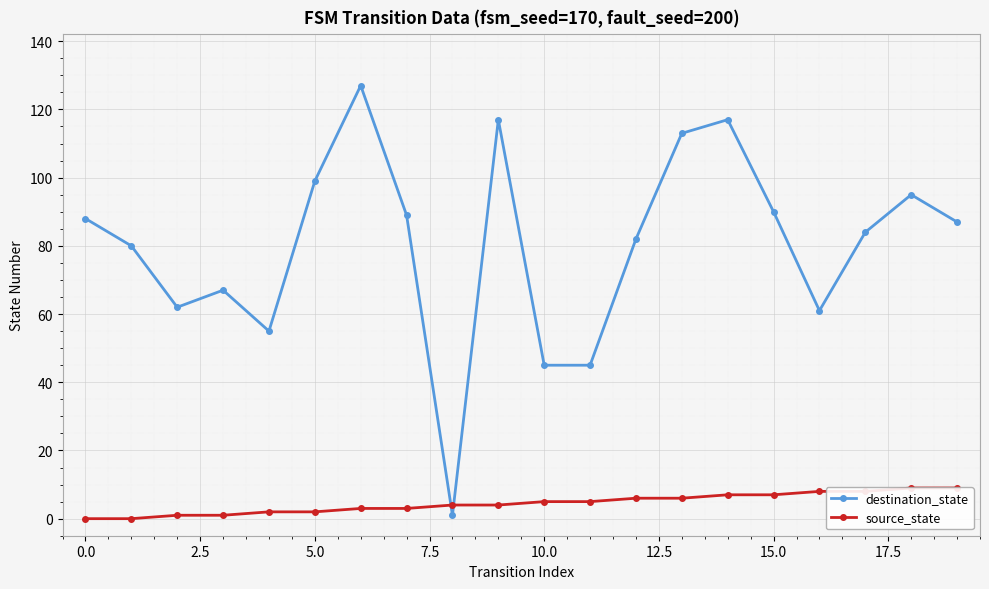

Which series ends up on top after the final intersection of destination_state and source_state?

destination_state